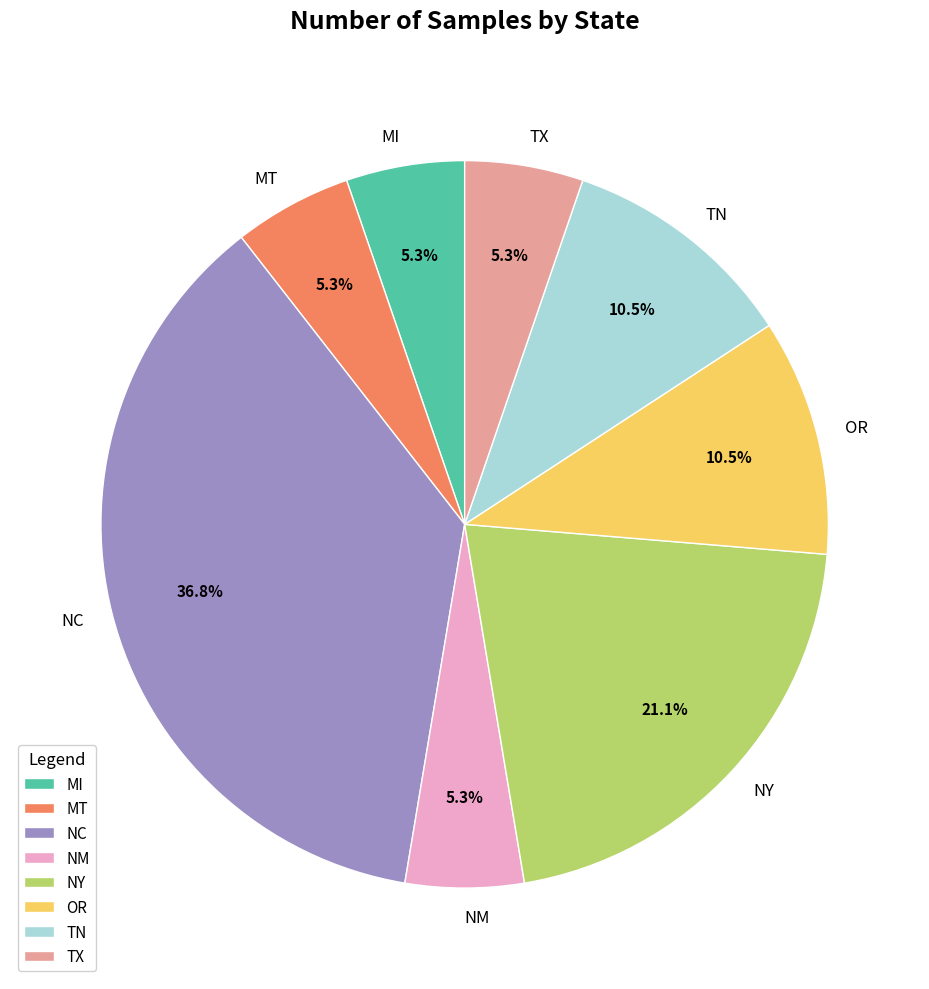

Count the number of slices in the pie.

8